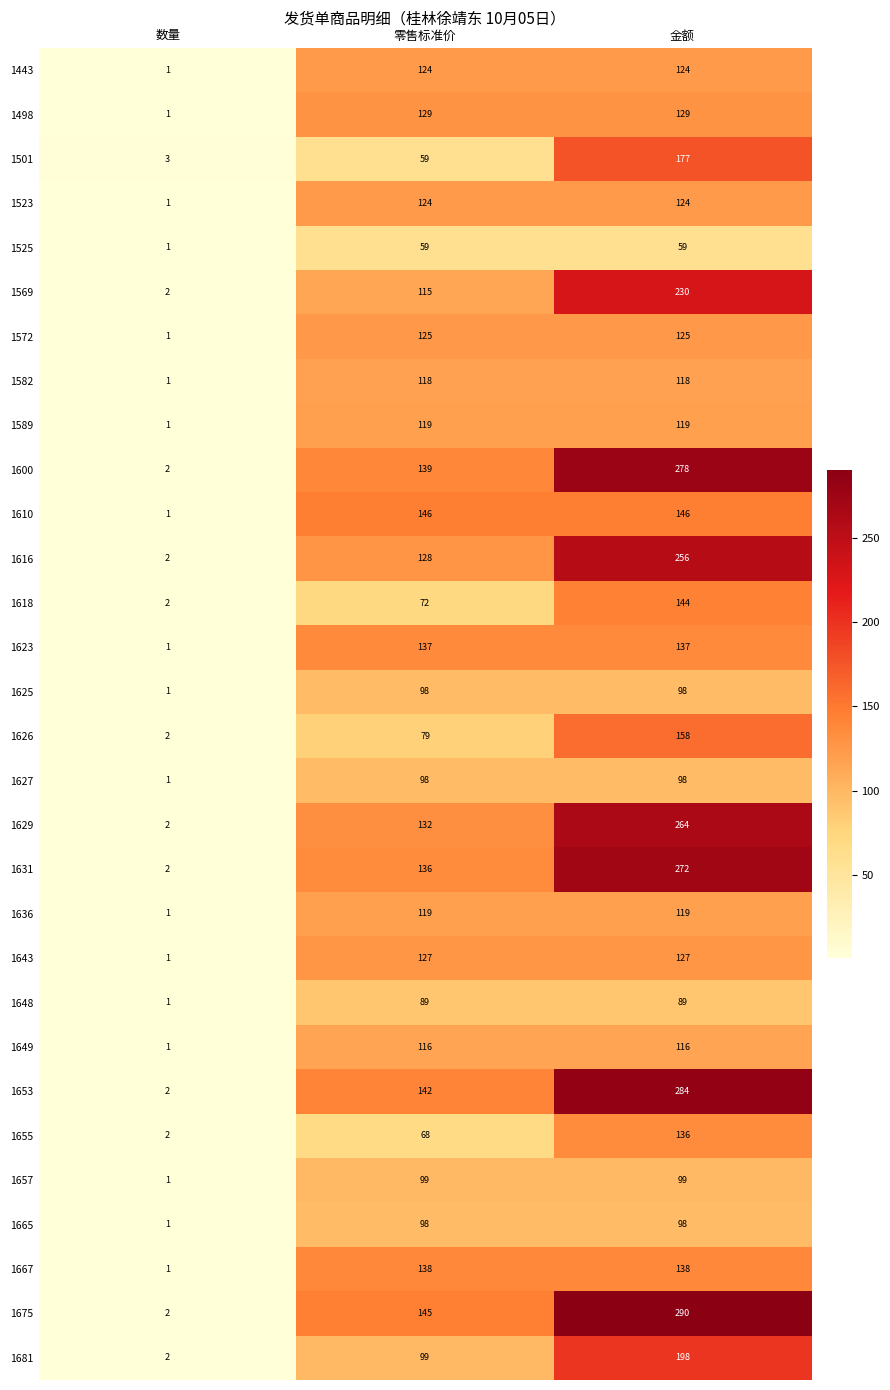

Is it true that 1665 equals 0 at 数量?

False